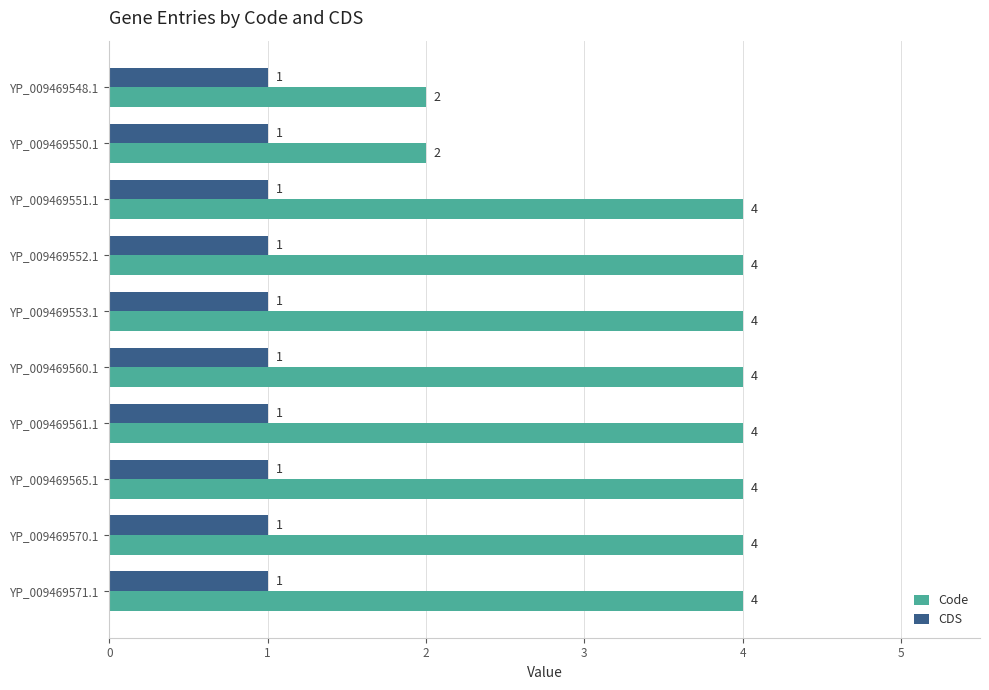

Rank the series by their maximum value, from lowest to highest.

CDS, Code